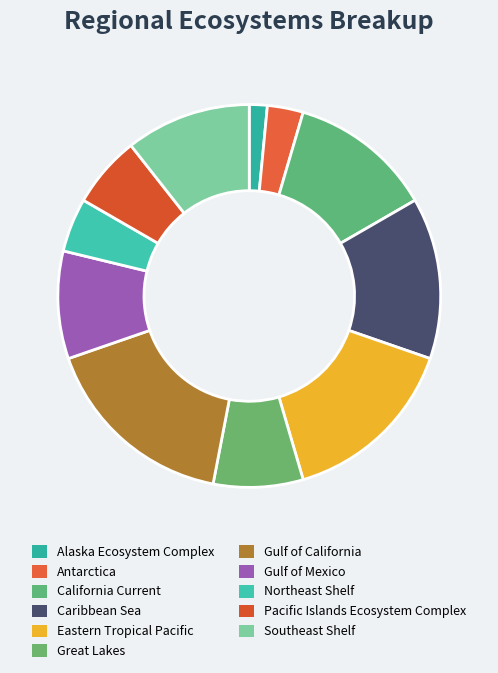

Is it true that Alaska Ecosystem Complex is 2% of the pie?

True